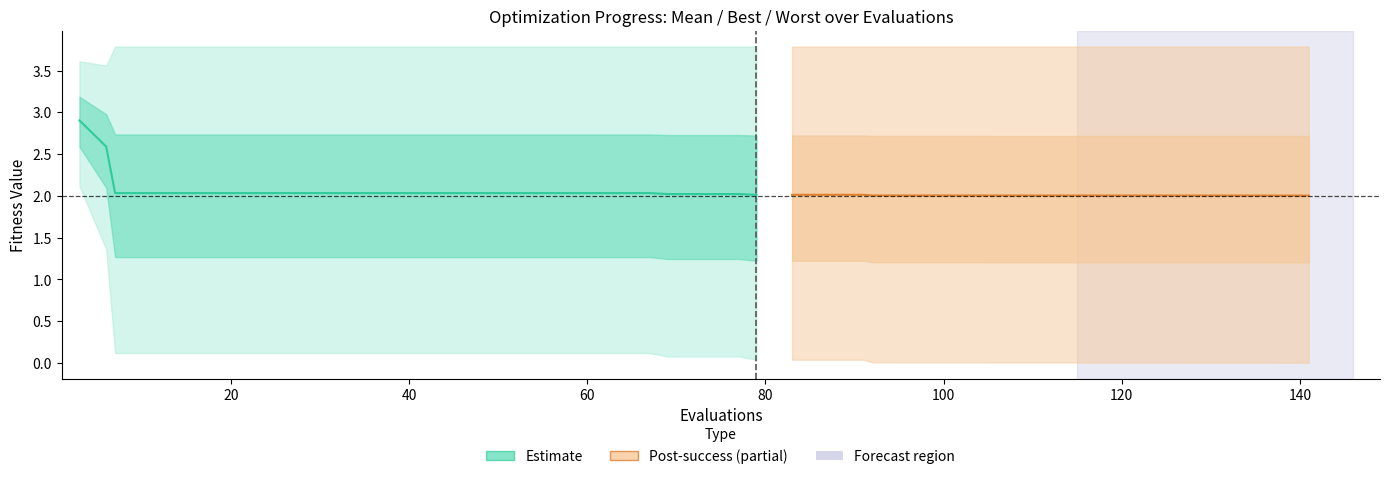

The mean series shows 2.7 at 37. True or false?

False